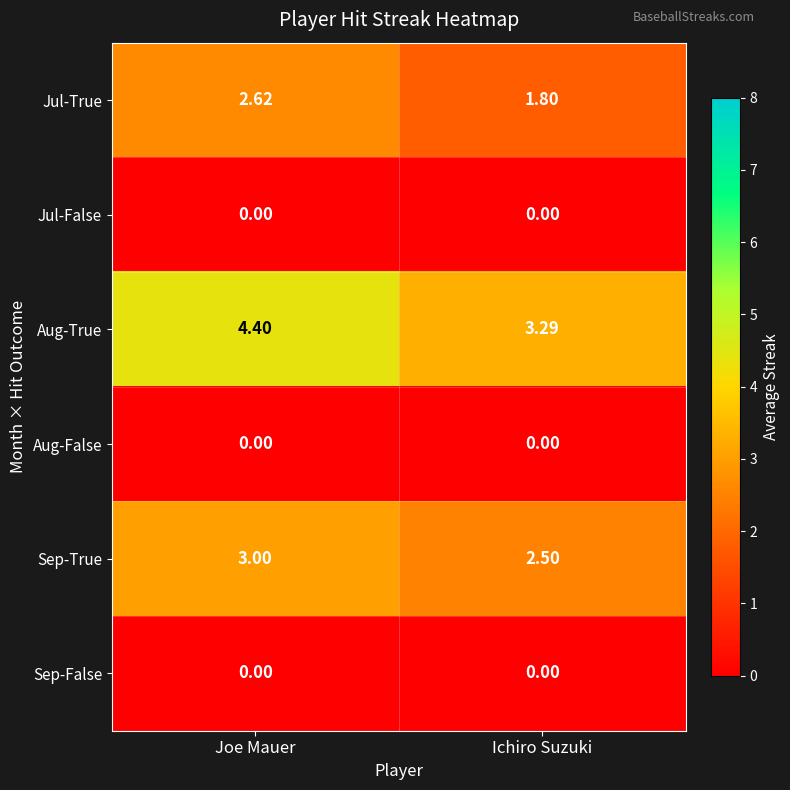

Which category has the highest value in the Aug-True series?

Joe Mauer